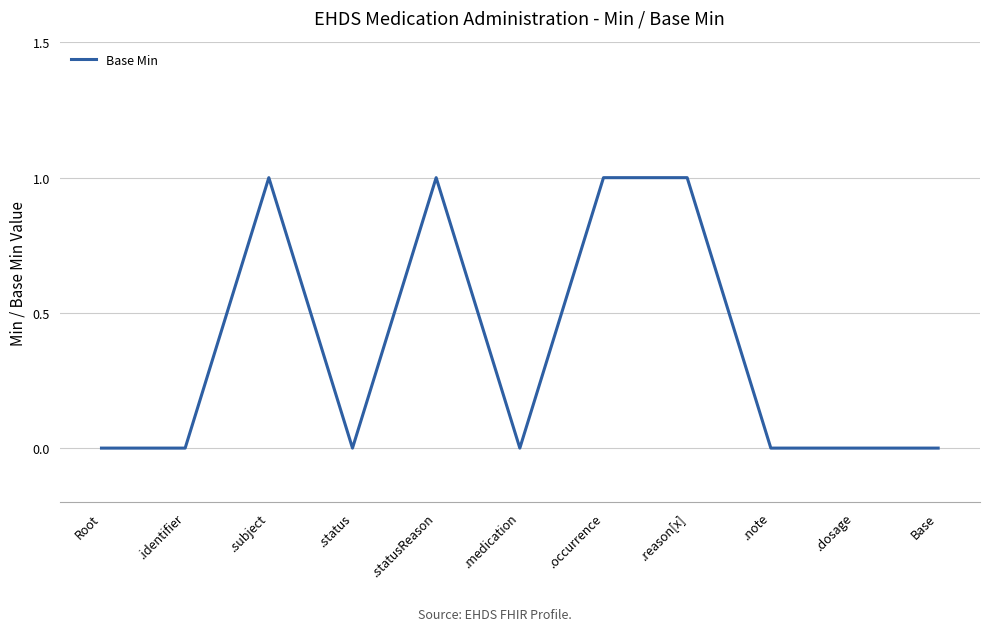

At which category does the data reach its first local peak?

.subject